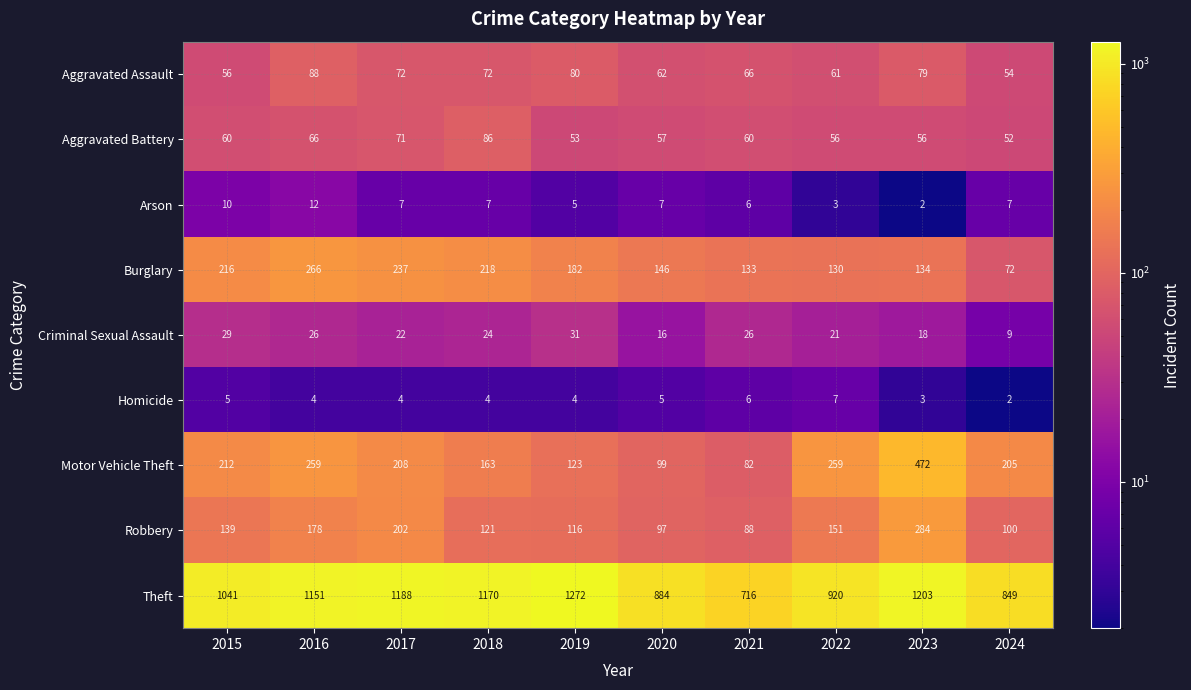

What value does the Burglary series have at 2021, to the nearest 50?

150